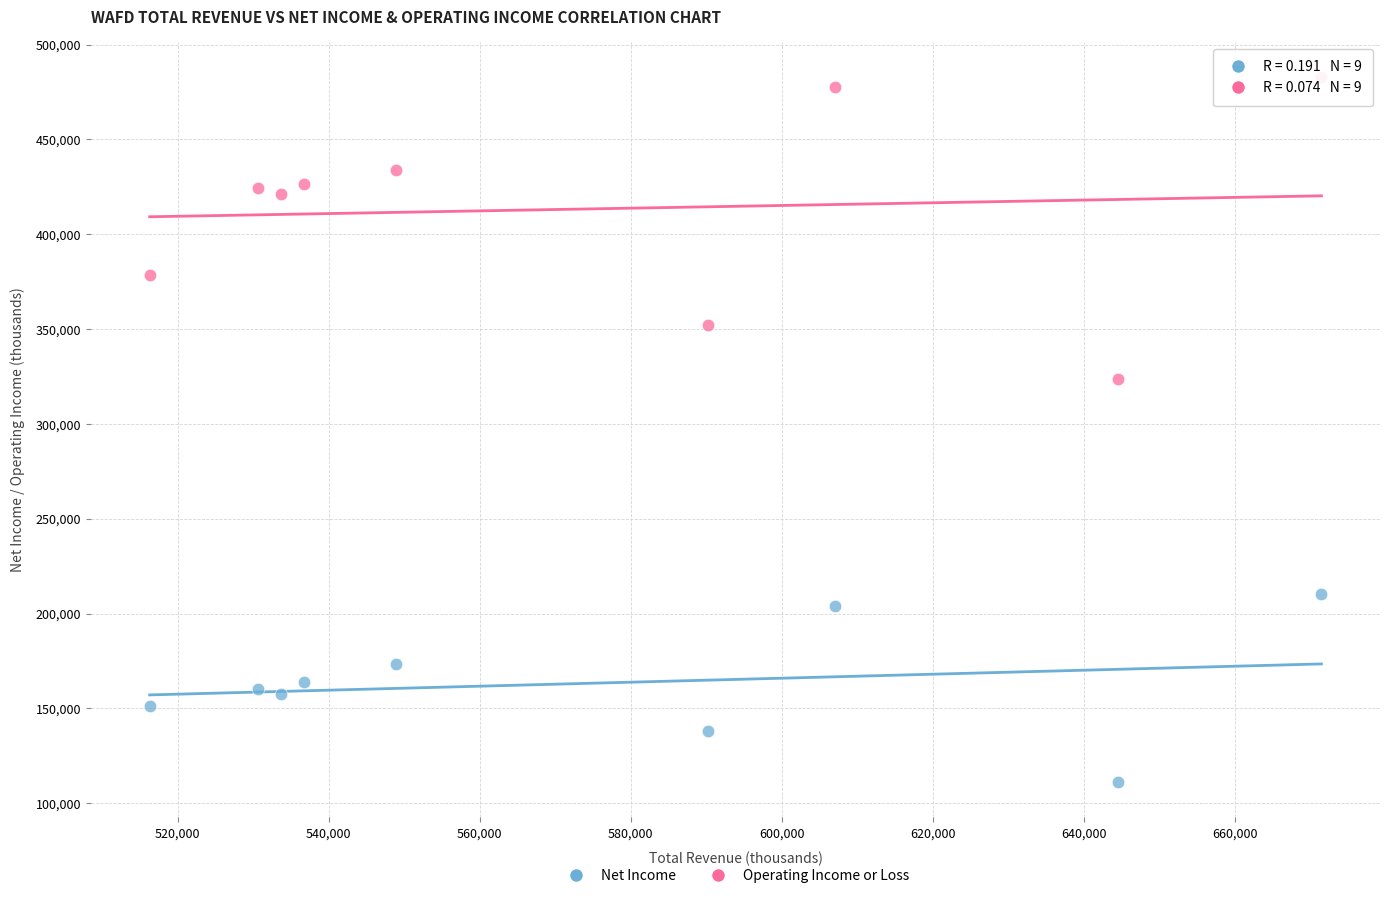

Across all series, what Y value is closest to 296900?

323800